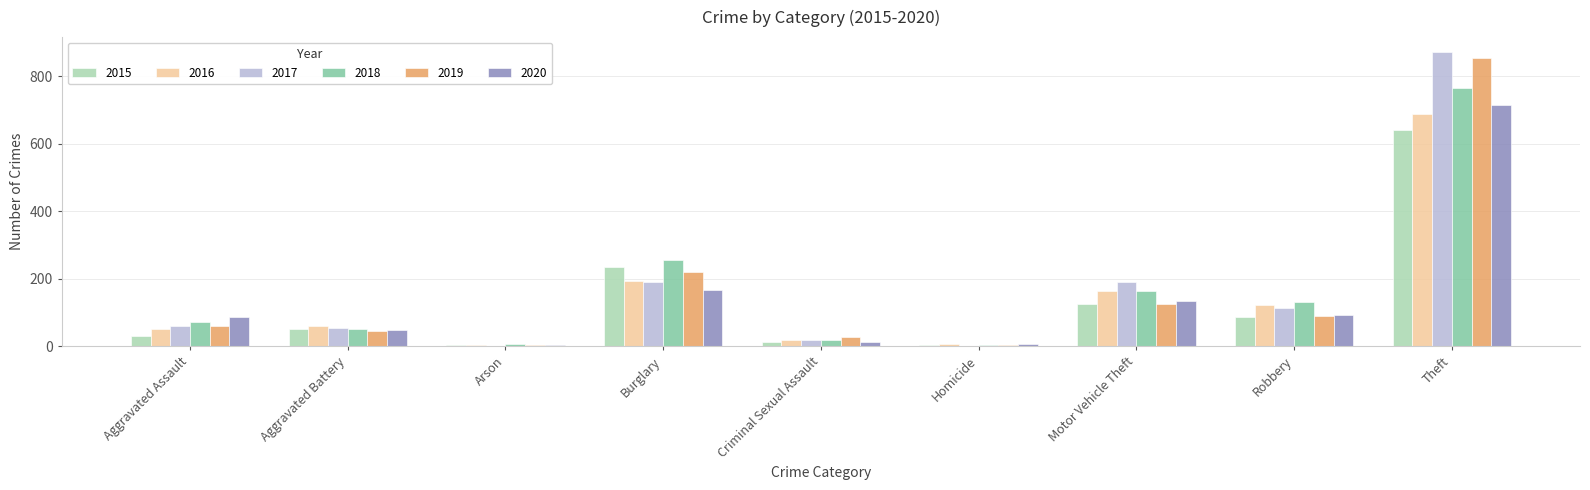

The value of 2017 at Homicide is 2. True or false?

True